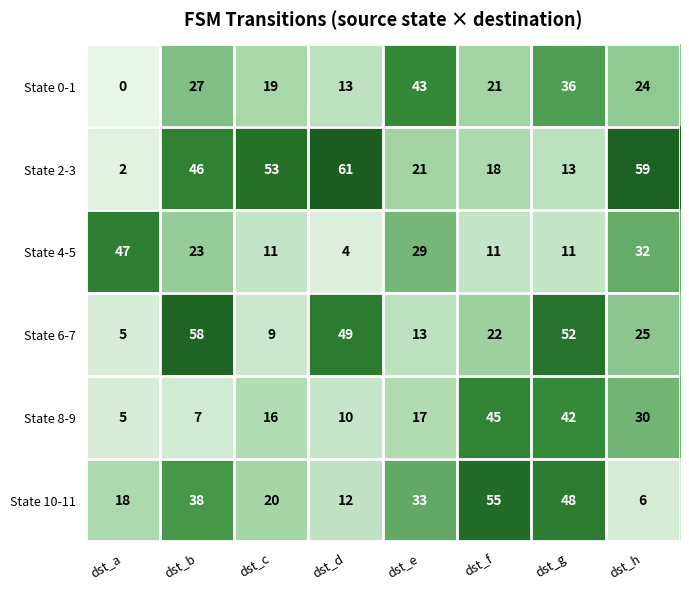

What is the sum of the State 4-5 values at dst_c and dst_d?

15